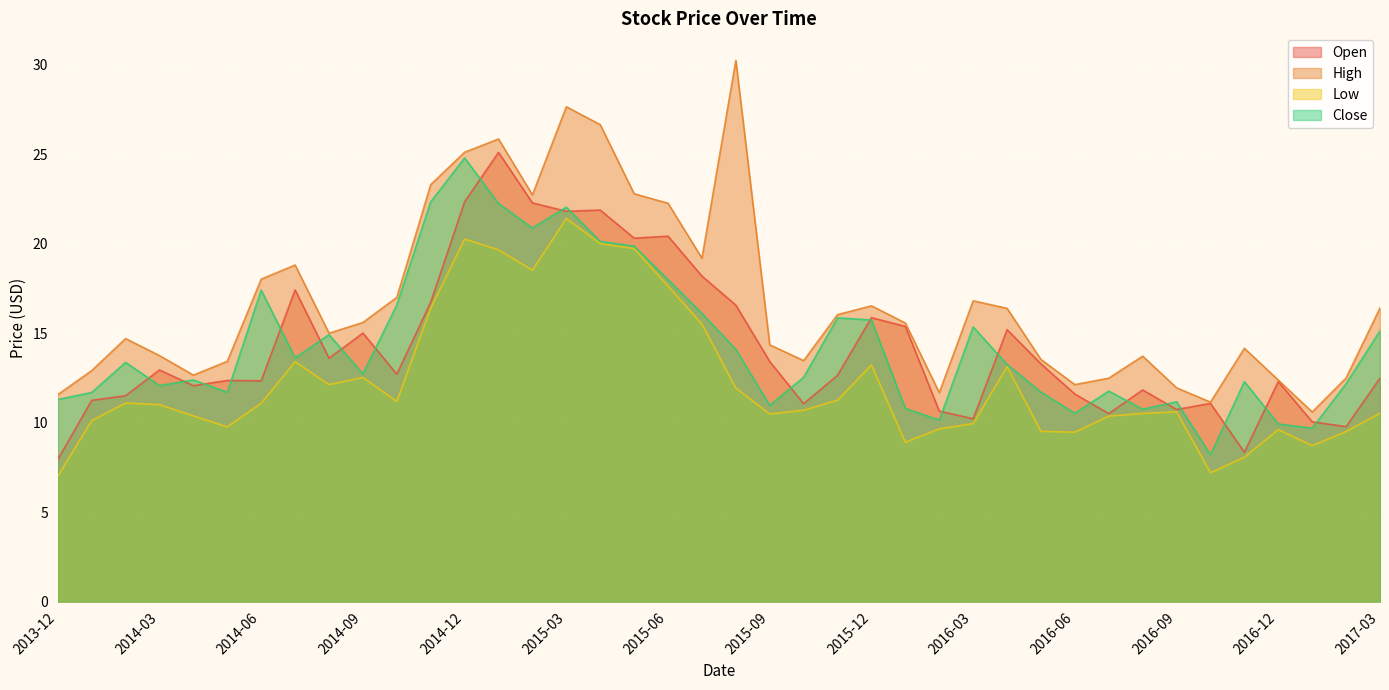

At which label is Low closest to 14?

2014-07